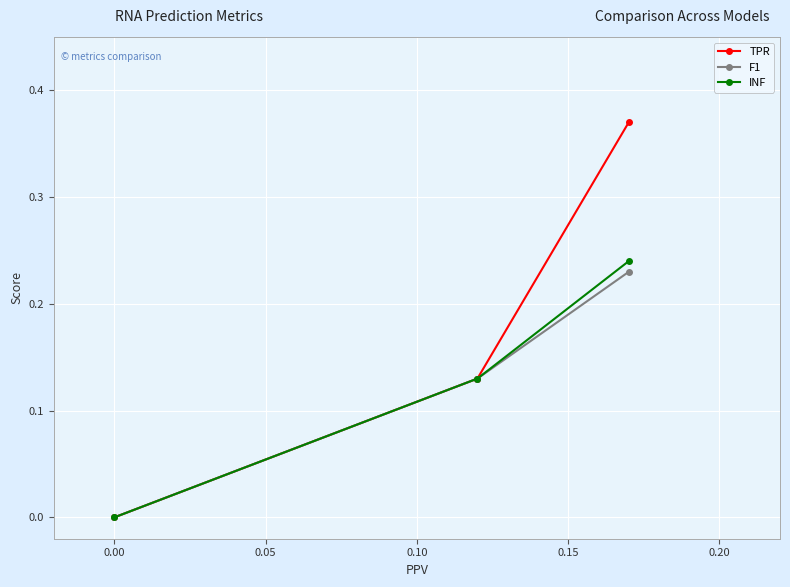

What is the maximum value for F1?

0.2